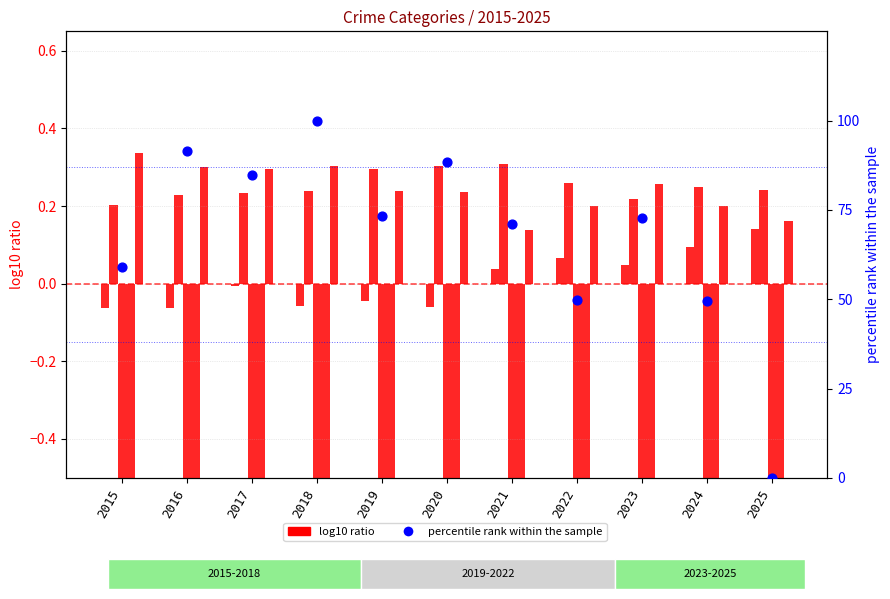

Which series has the largest Y range (max minus min)?

percentile rank within the sample